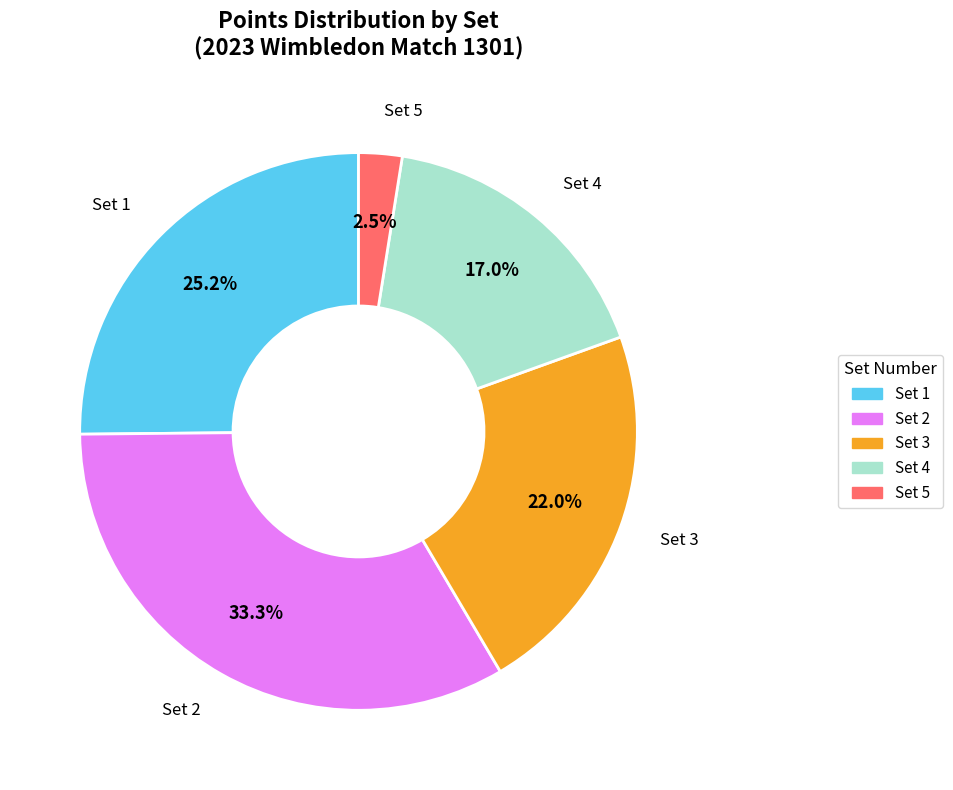

Does Set 4 represent more than half of the total?

No